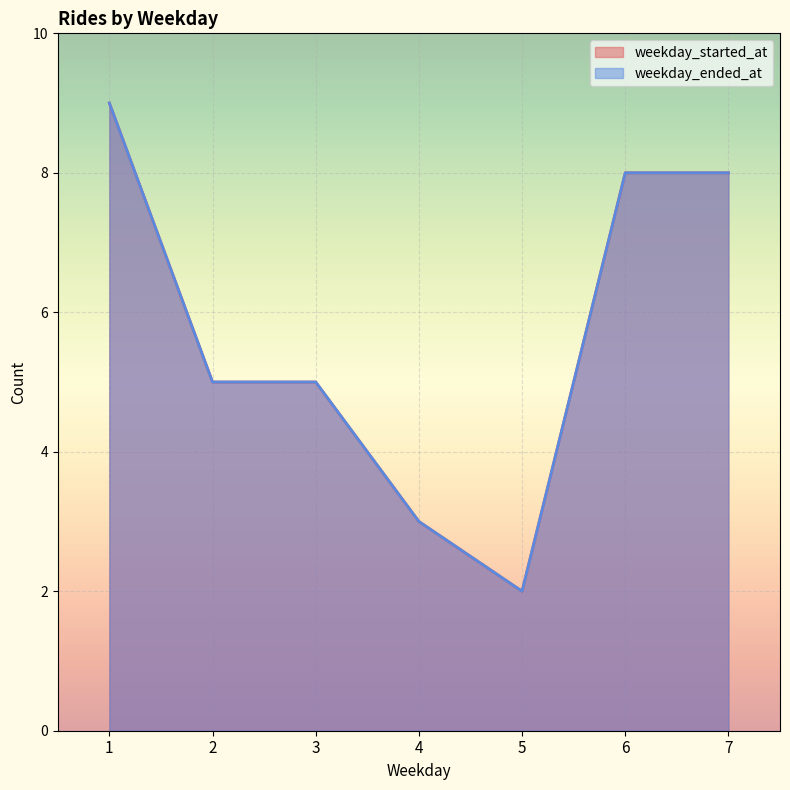

Is the value of weekday_started_at at 28 greater than the value of weekday_ended_at at 28?

No